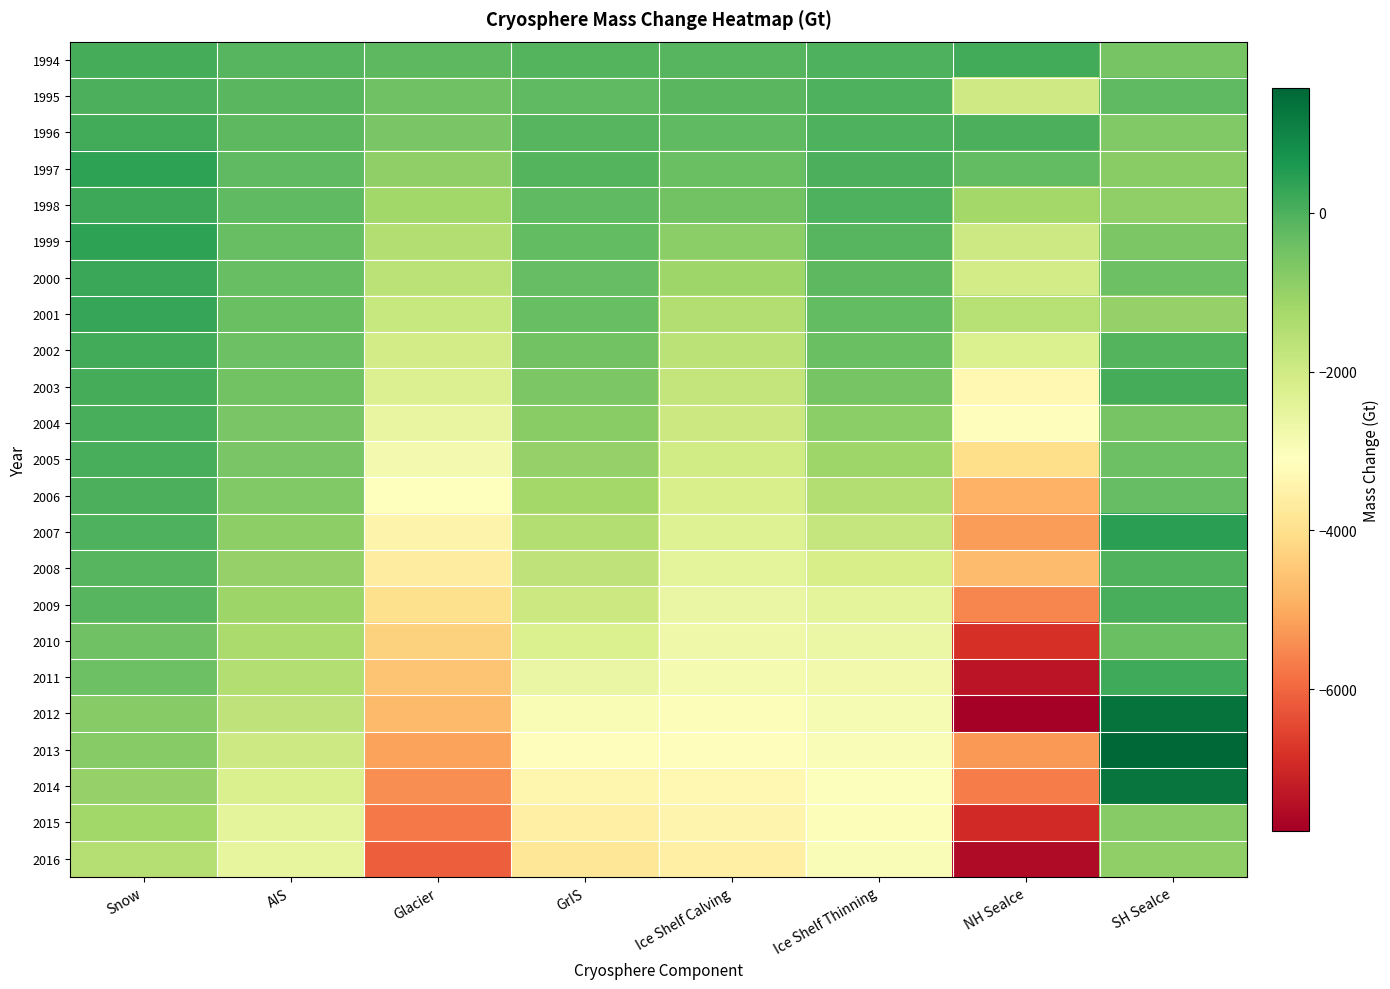

Reading left to right, extract all data points from this chart.

1994: Snow=94.1	AIS=-129.0	Glacier=-180.7	GrIS=-76.8	Ice Shelf Calving=-107.1	Ice Shelf Thinning=-12.2	NH SeaIce=132.4	SH SeaIce=-559.6
1995: Snow=39.6	AIS=-166.2	Glacier=-442.8	GrIS=-240.1	Ice Shelf Calving=-178.5	Ice Shelf Thinning=-13.9	NH SeaIce=-1995.3	SH SeaIce=-235.6
1996: Snow=129.7	AIS=-195.0	Glacier=-599.2	GrIS=-134.4	Ice Shelf Calving=-250.0	Ice Shelf Thinning=3.5	NH SeaIce=12.2	SH SeaIce=-698.7
1997: Snow=390.4	AIS=-227.3	Glacier=-939.1	GrIS=-100.6	Ice Shelf Calving=-376.9	Ice Shelf Thinning=8.4	NH SeaIce=-270.4	SH SeaIce=-810.4
1998: Snow=220.7	AIS=-249.7	Glacier=-1203.1	GrIS=-249.2	Ice Shelf Calving=-503.8	Ice Shelf Thinning=-30.0	NH SeaIce=-1233.5	SH SeaIce=-922.4
1999: Snow=401.9	AIS=-328.5	Glacier=-1482.5	GrIS=-277.3	Ice Shelf Calving=-840.3	Ice Shelf Thinning=-114.8	NH SeaIce=-1937.8	SH SeaIce=-645.9
2000: Snow=223.2	AIS=-356.7	Glacier=-1639.3	GrIS=-311.4	Ice Shelf Calving=-1148.2	Ice Shelf Thinning=-206.8	NH SeaIce=-2060.6	SH SeaIce=-400.0
2001: Snow=289.4	AIS=-377.7	Glacier=-1834.5	GrIS=-354.5	Ice Shelf Calving=-1480.6	Ice Shelf Thinning=-283.7	NH SeaIce=-1564.6	SH SeaIce=-1012.6
2002: Snow=146.0	AIS=-406.7	Glacier=-2054.0	GrIS=-473.9	Ice Shelf Calving=-1620.0	Ice Shelf Thinning=-392.3	NH SeaIce=-2239.2	SH SeaIce=-92.3
2003: Snow=87.2	AIS=-502.7	Glacier=-2276.1	GrIS=-639.0	Ice Shelf Calving=-1759.4	Ice Shelf Thinning=-581.5	NH SeaIce=-3319.2	SH SeaIce=106.6
2004: Snow=65.1	AIS=-581.6	Glacier=-2590.0	GrIS=-823.8	Ice Shelf Calving=-1898.8	Ice Shelf Thinning=-851.4	NH SeaIce=-3157.0	SH SeaIce=-566.3
2005: Snow=56.9	AIS=-598.5	Glacier=-2834.5	GrIS=-1008.3	Ice Shelf Calving=-2038.2	Ice Shelf Thinning=-1148.8	NH SeaIce=-4038.4	SH SeaIce=-407.1
2006: Snow=11.9	AIS=-693.9	Glacier=-3108.3	GrIS=-1226.4	Ice Shelf Calving=-2177.6	Ice Shelf Thinning=-1461.1	NH SeaIce=-4889.5	SH SeaIce=-303.7
2007: Snow=-25.7	AIS=-901.6	Glacier=-3439.4	GrIS=-1465.0	Ice Shelf Calving=-2317.0	Ice Shelf Thinning=-1793.6	NH SeaIce=-5203.7	SH SeaIce=436.2
2008: Snow=-114.2	AIS=-1015.5	Glacier=-3644.7	GrIS=-1691.0	Ice Shelf Calving=-2456.3	Ice Shelf Thinning=-2140.9	NH SeaIce=-4710.2	SH SeaIce=-65.7
2009: Snow=-109.3	AIS=-1104.6	Glacier=-4000.0	GrIS=-1933.2	Ice Shelf Calving=-2595.7	Ice Shelf Thinning=-2447.1	NH SeaIce=-5539.8	SH SeaIce=68.5
2010: Snow=-439.0	AIS=-1334.0	Glacier=-4277.7	GrIS=-2256.2	Ice Shelf Calving=-2735.1	Ice Shelf Thinning=-2663.7	NH SeaIce=-6847.0	SH SeaIce=-397.2
2011: Snow=-406.6	AIS=-1482.0	Glacier=-4535.5	GrIS=-2600.9	Ice Shelf Calving=-2874.5	Ice Shelf Thinning=-2792.9	NH SeaIce=-7357.4	SH SeaIce=181.5
2012: Snow=-778.4	AIS=-1691.4	Glacier=-4721.0	GrIS=-2934.2	Ice Shelf Calving=-3013.9	Ice Shelf Thinning=-2888.0	NH SeaIce=-7785.1	SH SeaIce=1354.9
2013: Snow=-769.8	AIS=-1961.1	Glacier=-5137.2	GrIS=-3154.1	Ice Shelf Calving=-3153.3	Ice Shelf Thinning=-2978.4	NH SeaIce=-5295.1	SH SeaIce=1576.0
2014: Snow=-985.8	AIS=-2222.8	Glacier=-5415.4	GrIS=-3370.1	Ice Shelf Calving=-3292.7	Ice Shelf Thinning=-3034.2	NH SeaIce=-5671.5	SH SeaIce=1312.0
2015: Snow=-1191.1	AIS=-2477.7	Glacier=-5731.7	GrIS=-3573.6	Ice Shelf Calving=-3432.1	Ice Shelf Thinning=-3021.3	NH SeaIce=-6972.1	SH SeaIce=-782.8
2016: Snow=-1505.9	AIS=-2544.7	Glacier=-6113.8	GrIS=-3820.8	Ice Shelf Calving=-3571.4	Ice Shelf Thinning=-2972.1	NH SeaIce=-7558.8	SH SeaIce=-923.5